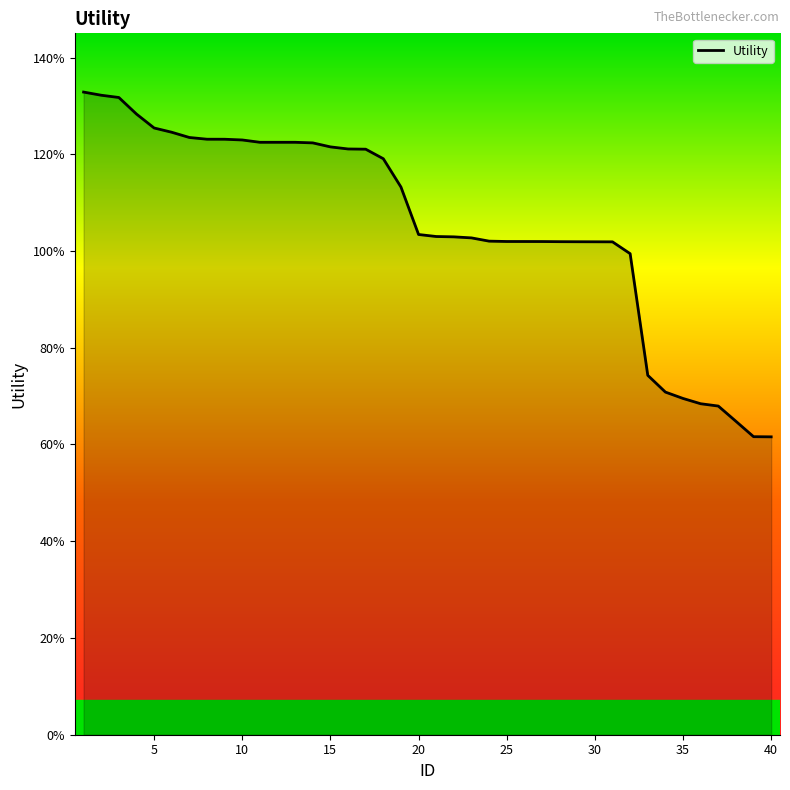

Does the chart display data point markers on the line(s)?

No